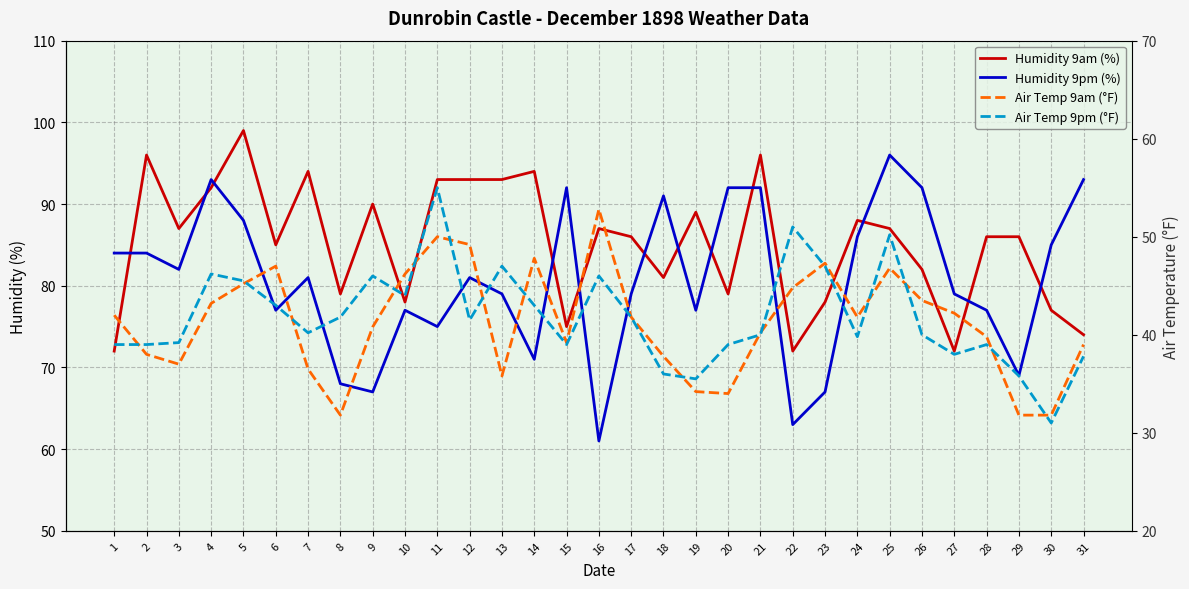

Between 5 and 13, which is larger?

5